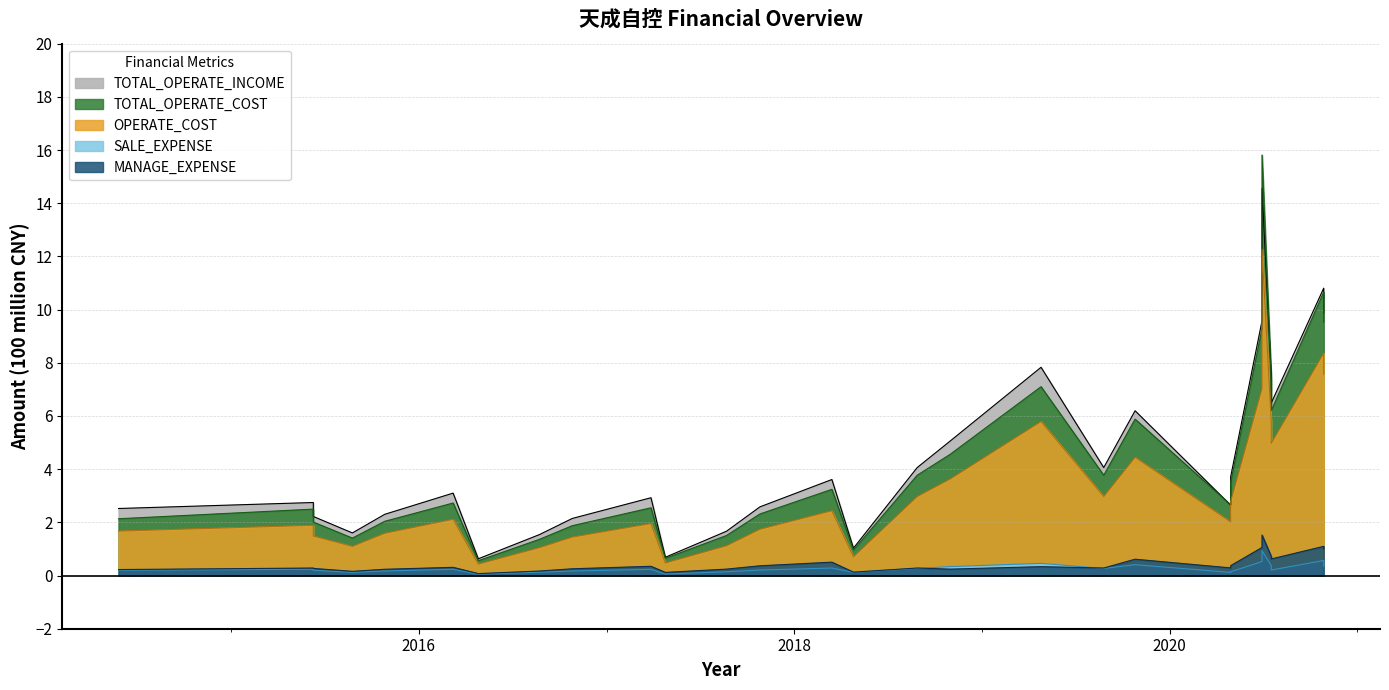

At 2016-04-26, list the series in order from largest to smallest.

TOTAL_OPERATE_INCOME, TOTAL_OPERATE_COST, OPERATE_COST, MANAGE_EXPENSE, SALE_EXPENSE